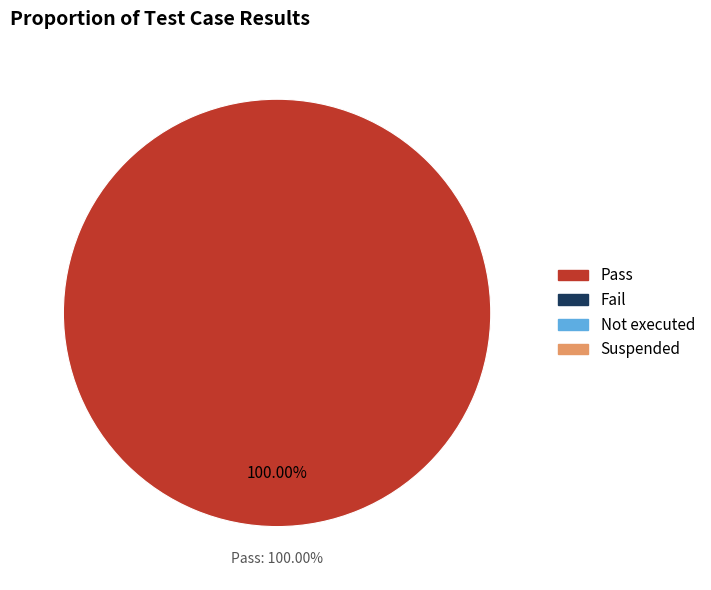

Which category has the biggest portion of the pie?

Pass